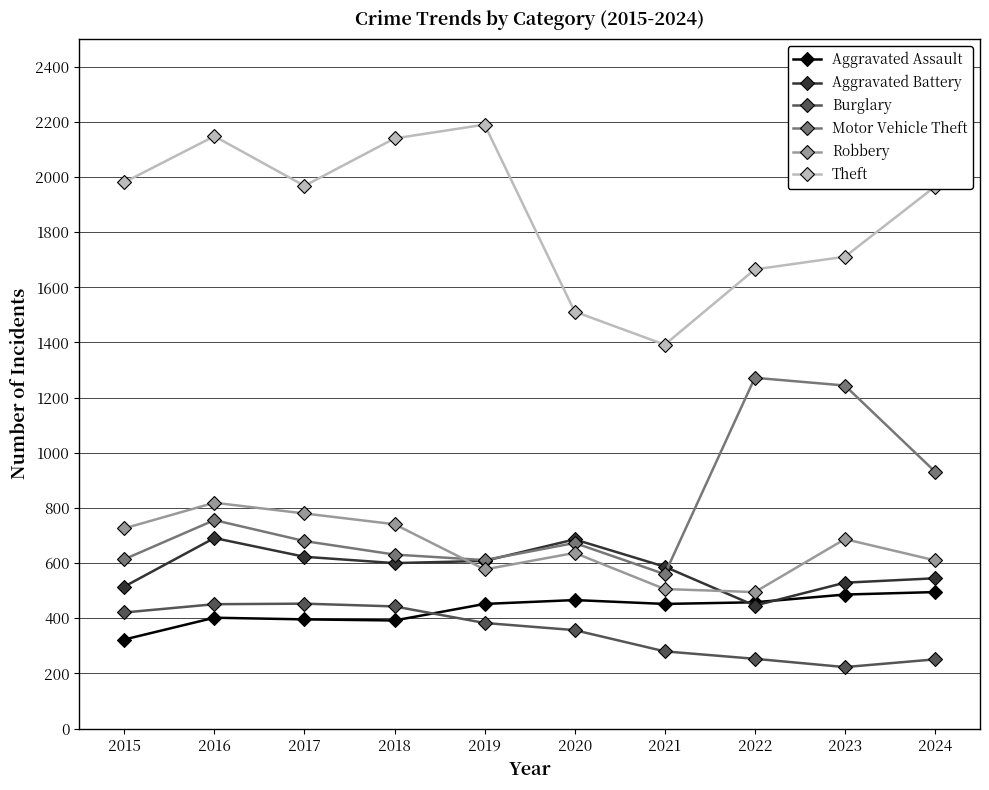

What is the total value across all series at 2024?

4798